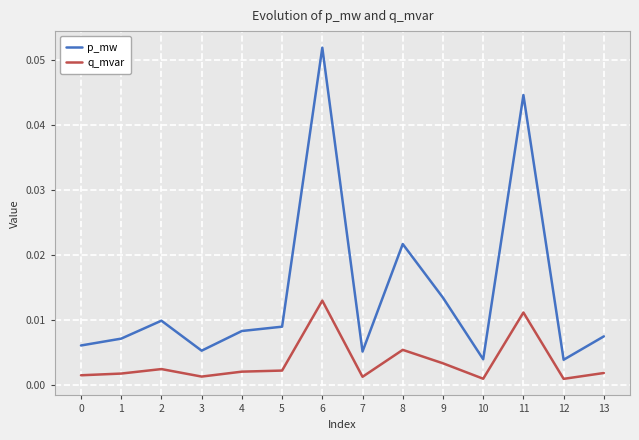

What are all the series names shown in the legend?

p_mw, q_mvar